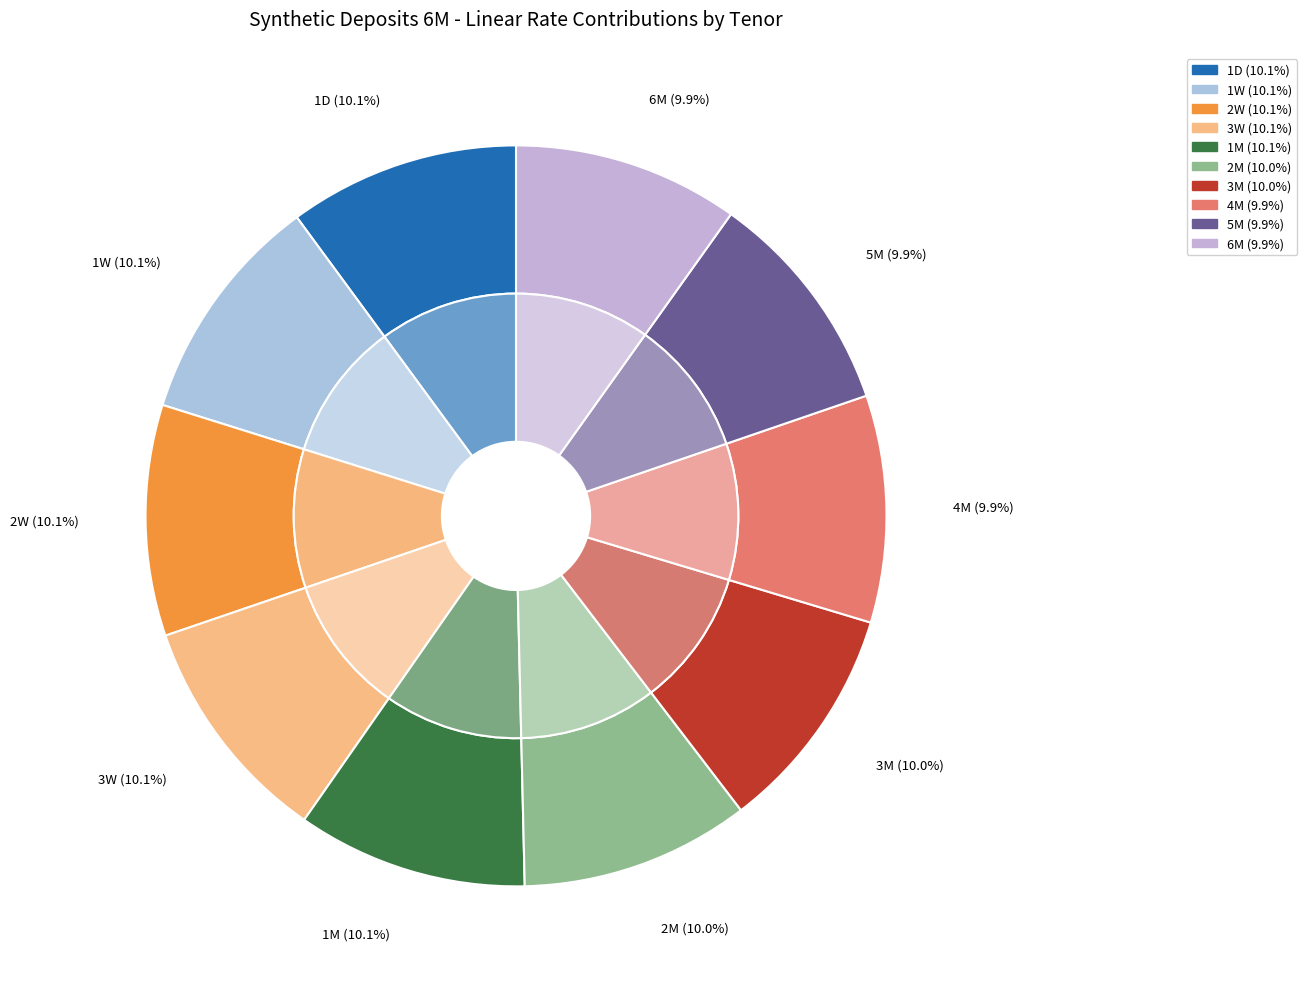

Does 2M account for over 50% of the chart?

No